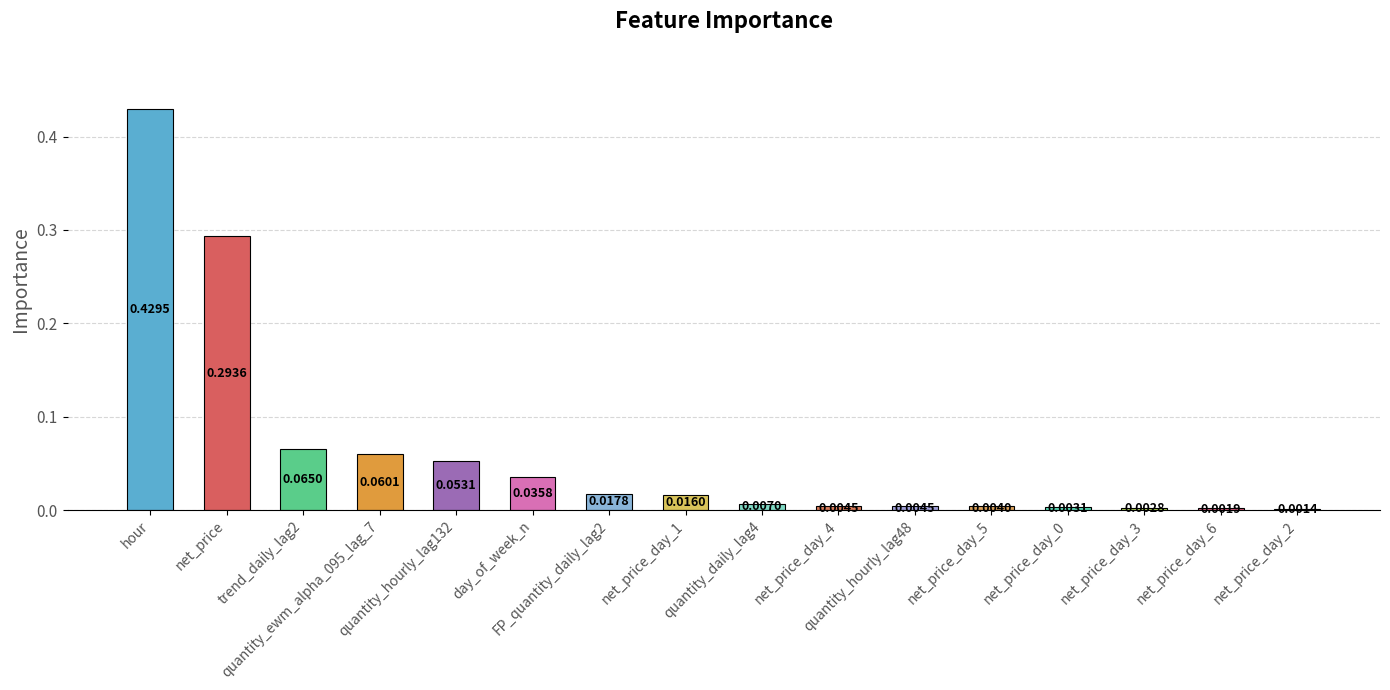

List the labels in order of value, smallest first.

net_price_day_2, net_price_day_6, net_price_day_3, net_price_day_0, net_price_day_5, quantity_hourly_lag48, net_price_day_4, quantity_daily_lag4, net_price_day_1, FP_quantity_daily_lag2, day_of_week_n, quantity_hourly_lag132, quantity_ewm_alpha_095_lag_7, trend_daily_lag2, net_price, hour